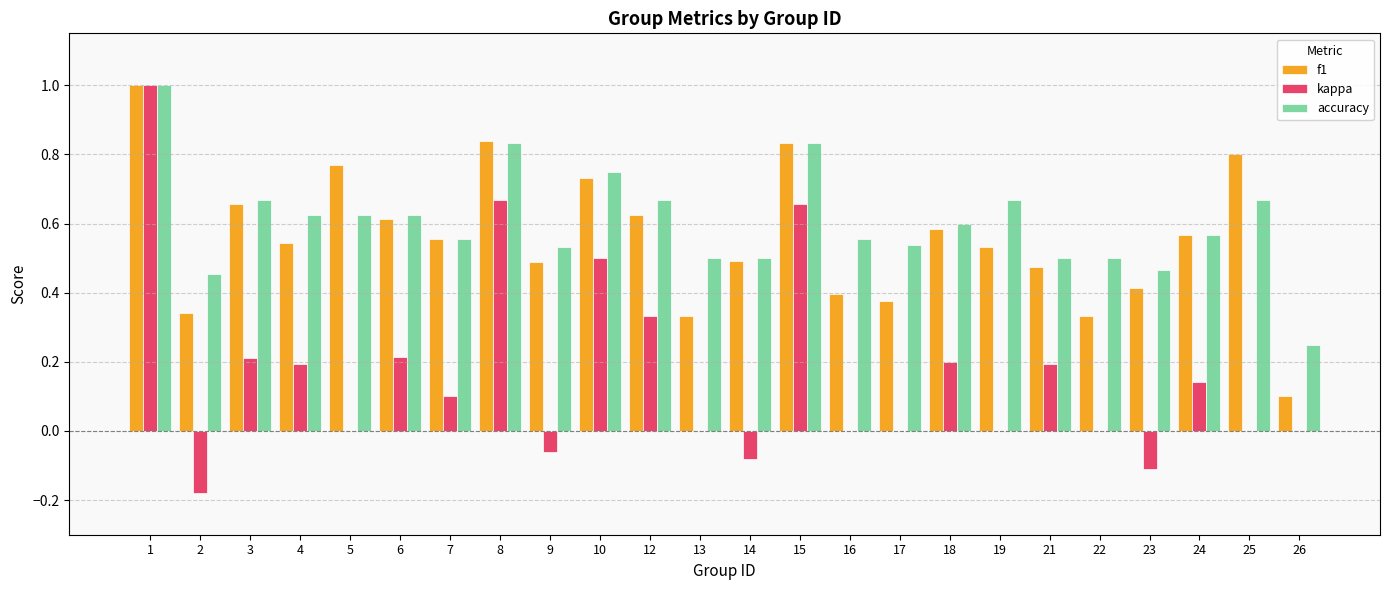

What is the sum of the accuracy values at 24 and 6?

1.2